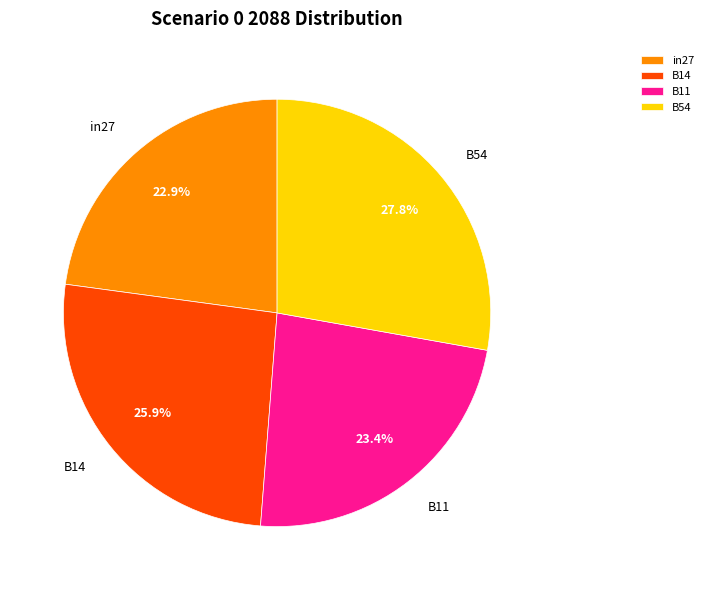

Rank the categories by value from lowest to highest.

in27, B11, B14, B54